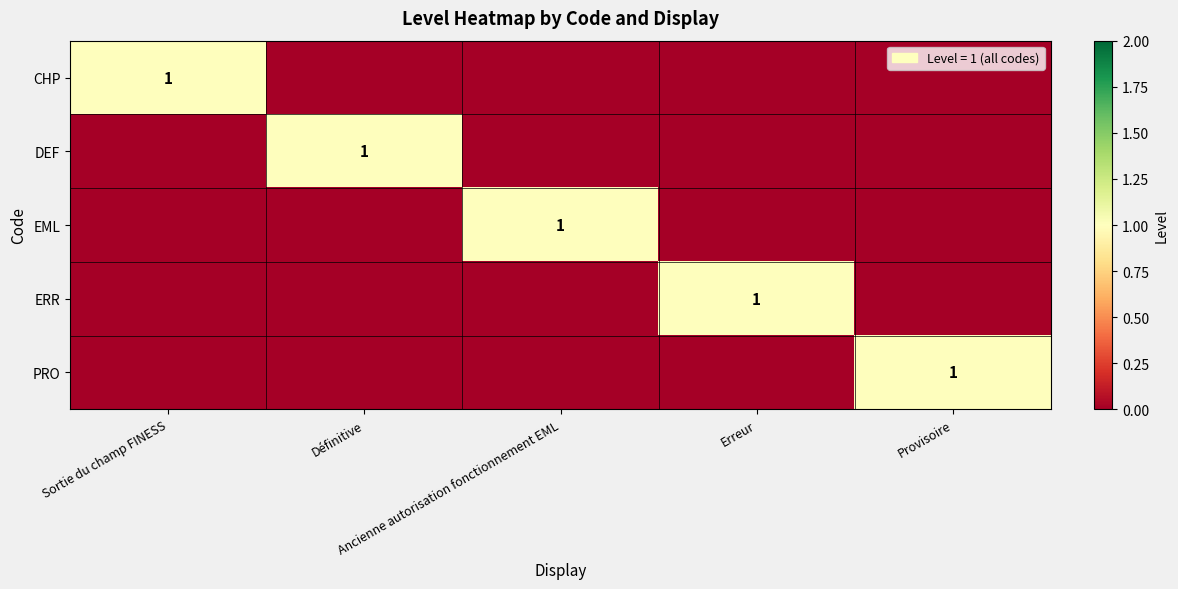

What is the difference between the DEF values at Ancienne autorisation fonctionnement EML and Définitive?

1